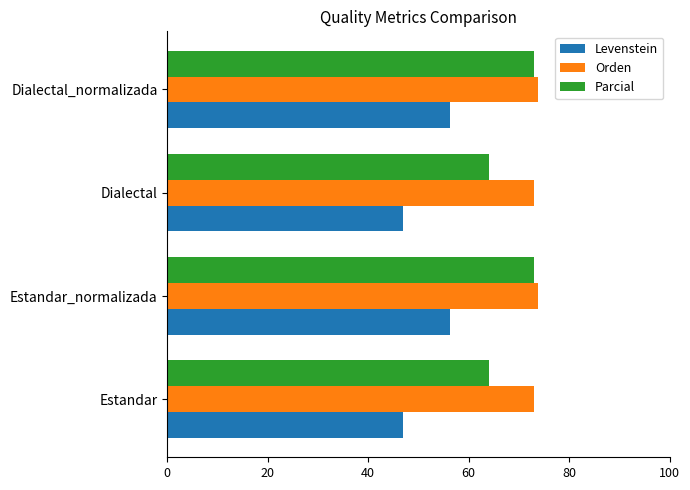

What is the difference between the maximum and second lowest values in the Parcial series?

9.0